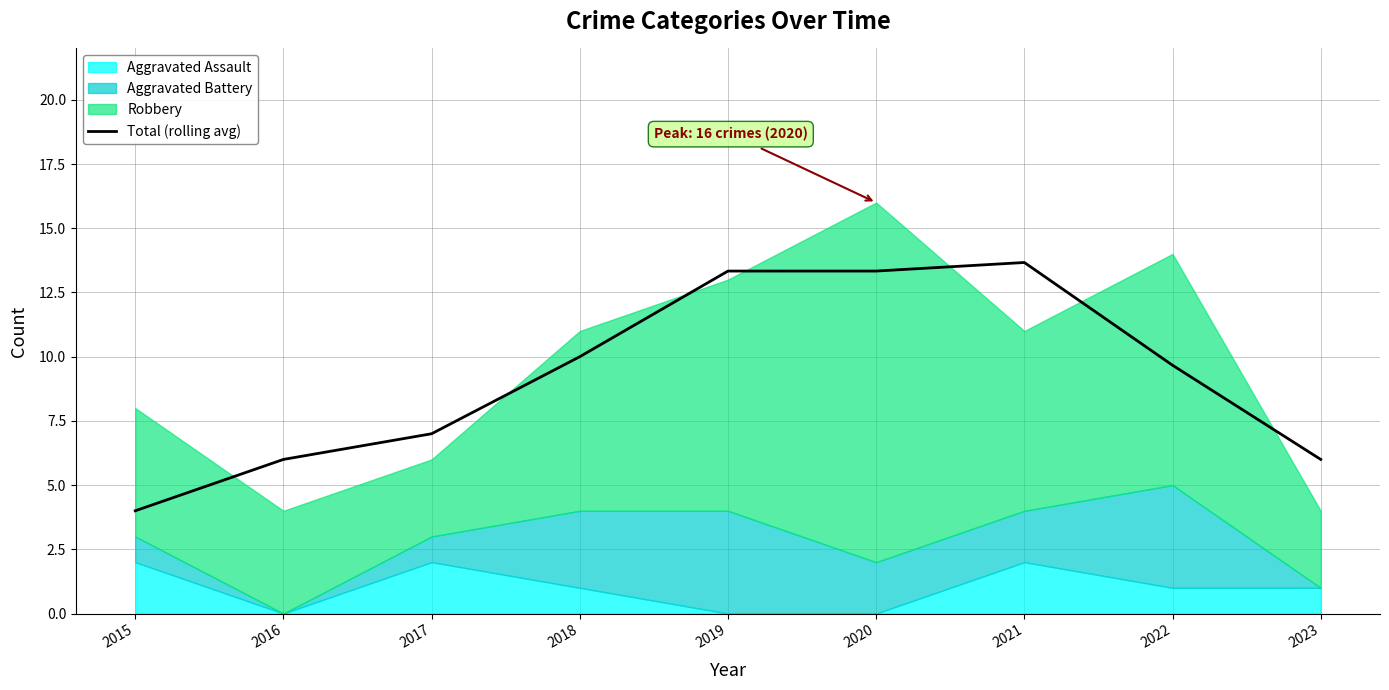

Does the chart have visible grid lines?

Yes